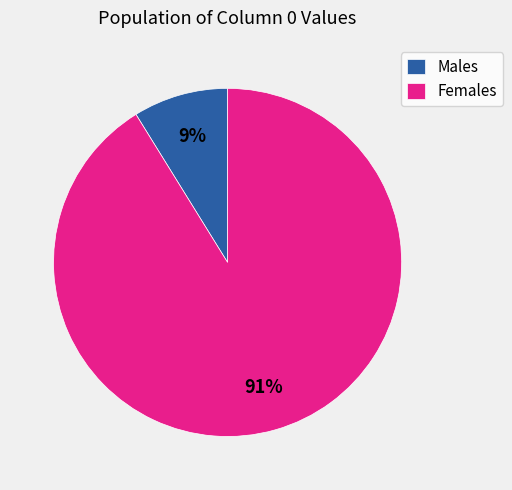

How many slices are in this pie chart?

2